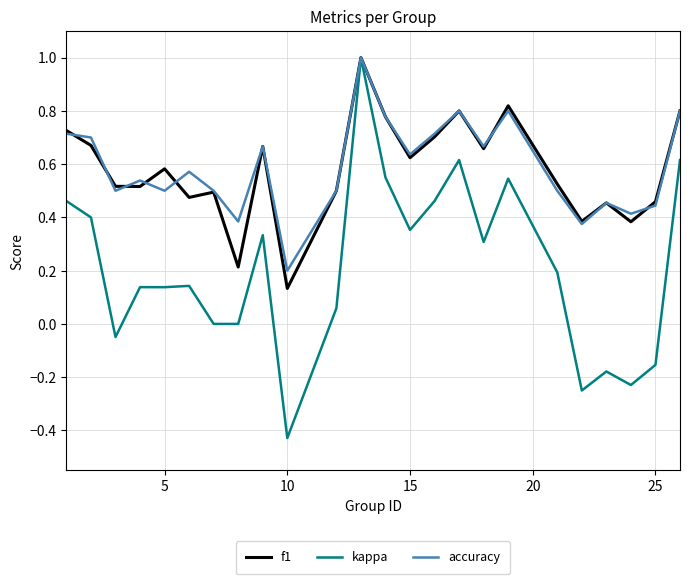

Which series has the largest range (max minus min)?

kappa